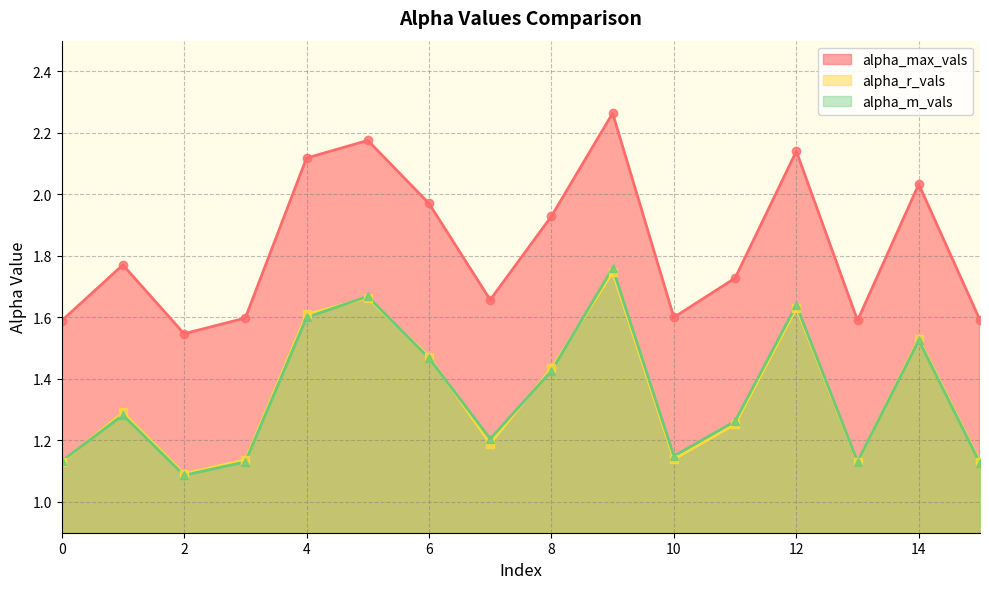

Which series has the largest range (max minus min)?

alpha_max_vals